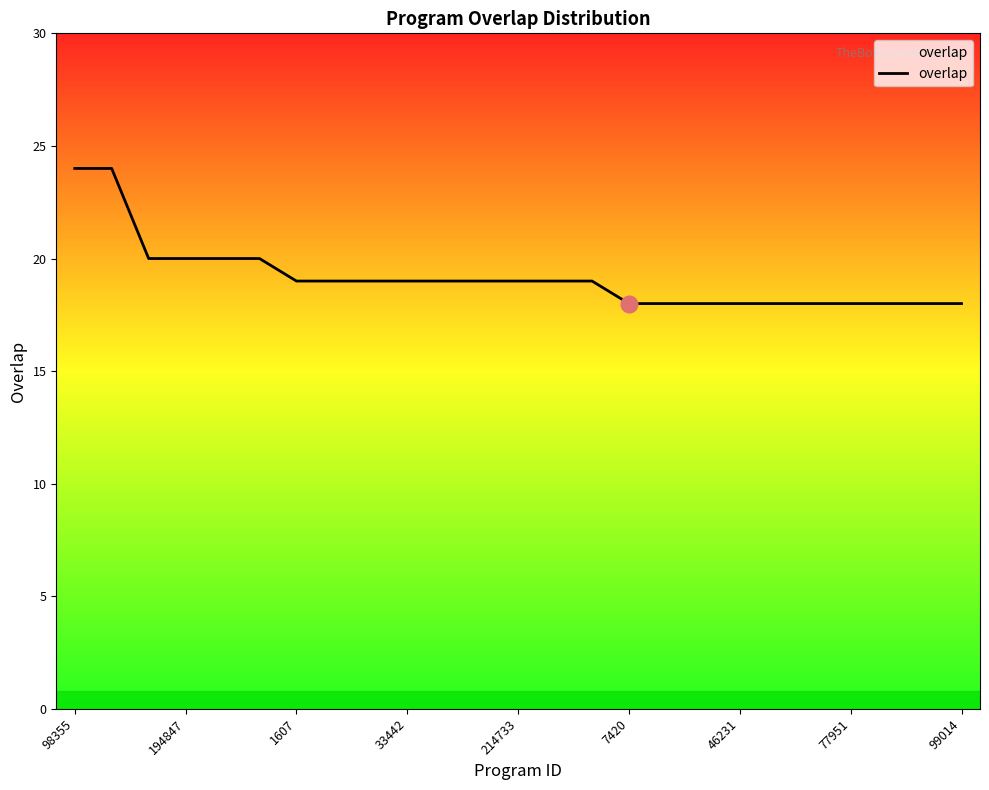

What is the difference between the maximum and minimum values?

6